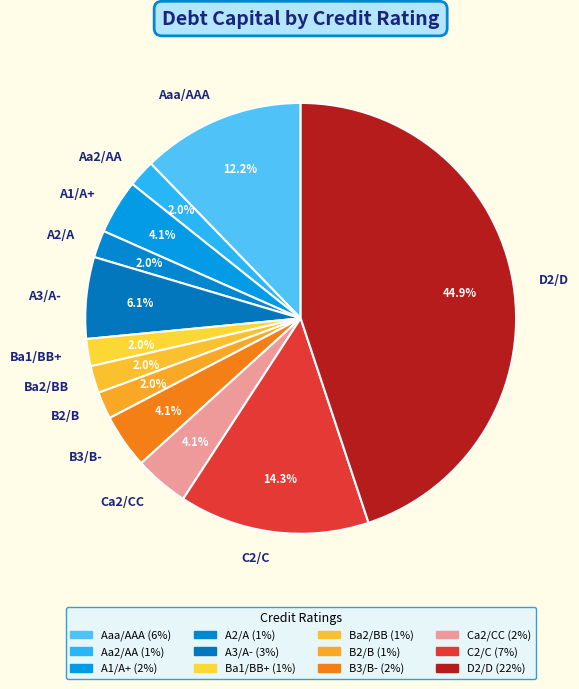

Which slice is the largest?

D2/D